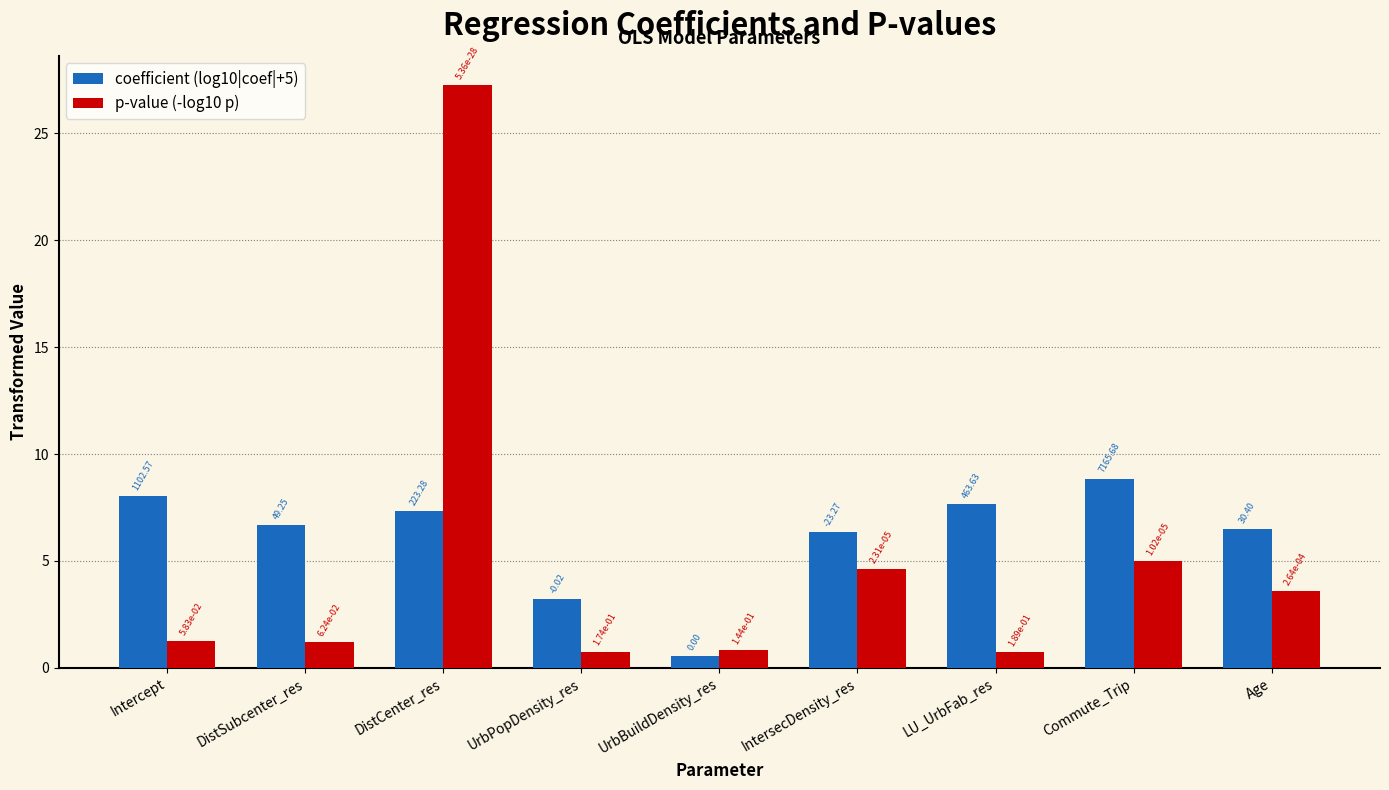

Does the chart contain any negative values?

No